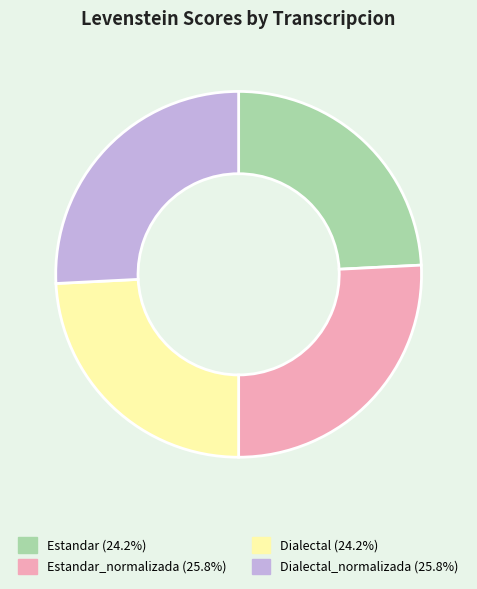

Is there a majority slice in this chart?

No